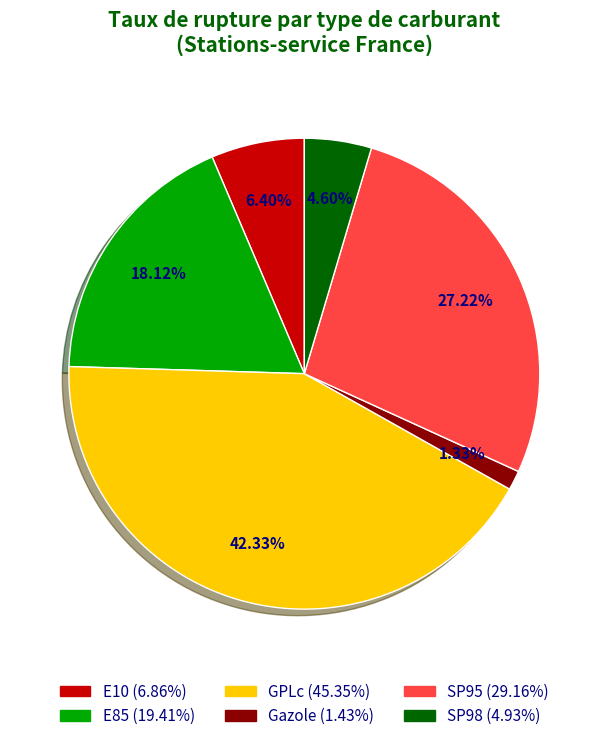

To the nearest percent, what is the average slice percentage?

17%